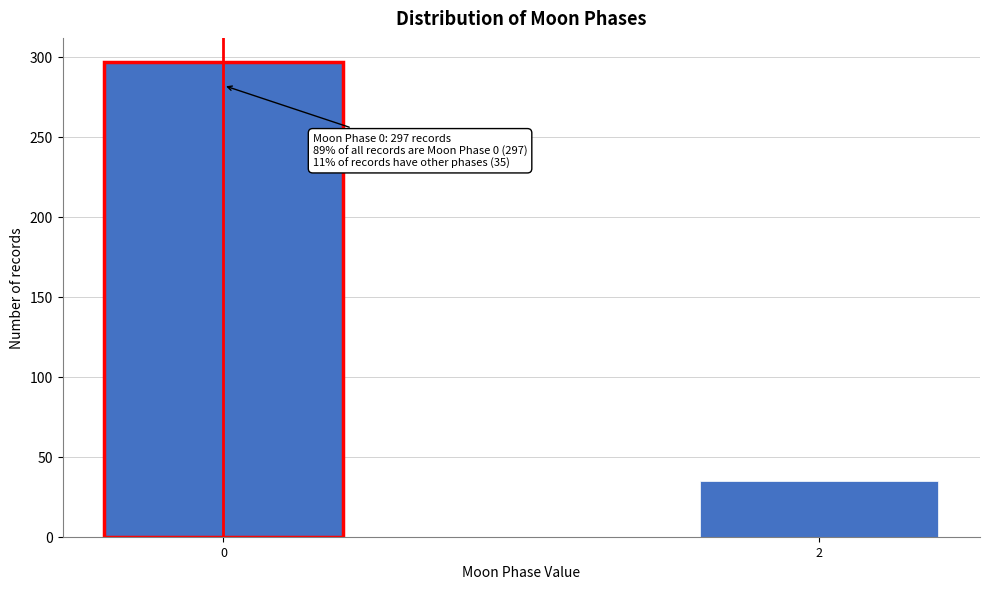

Reading left to right, list all the values displayed in this chart.

297	35